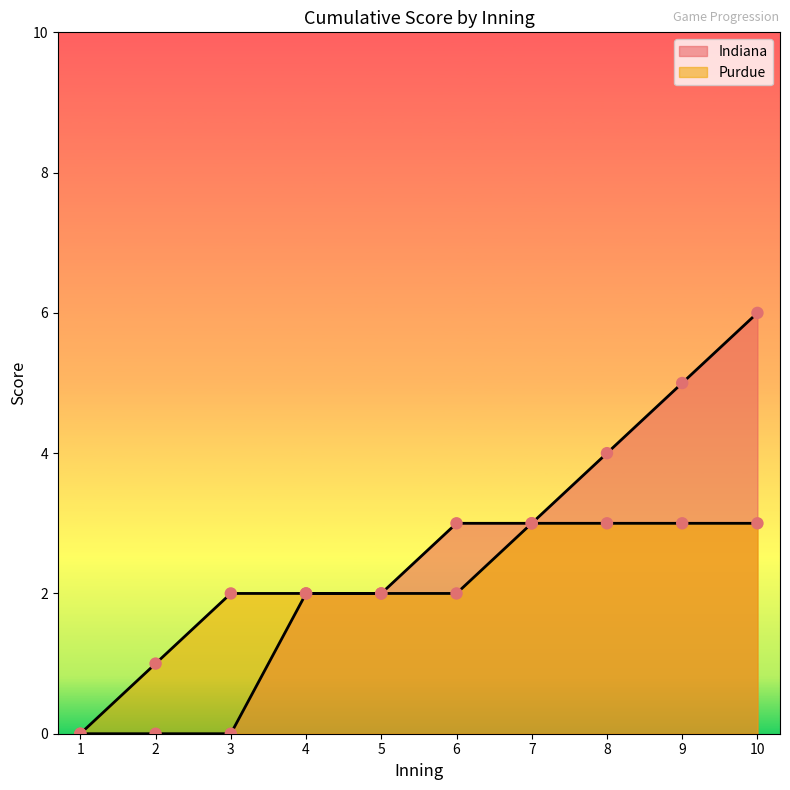

Which series contains the lowest Y value?

Indiana